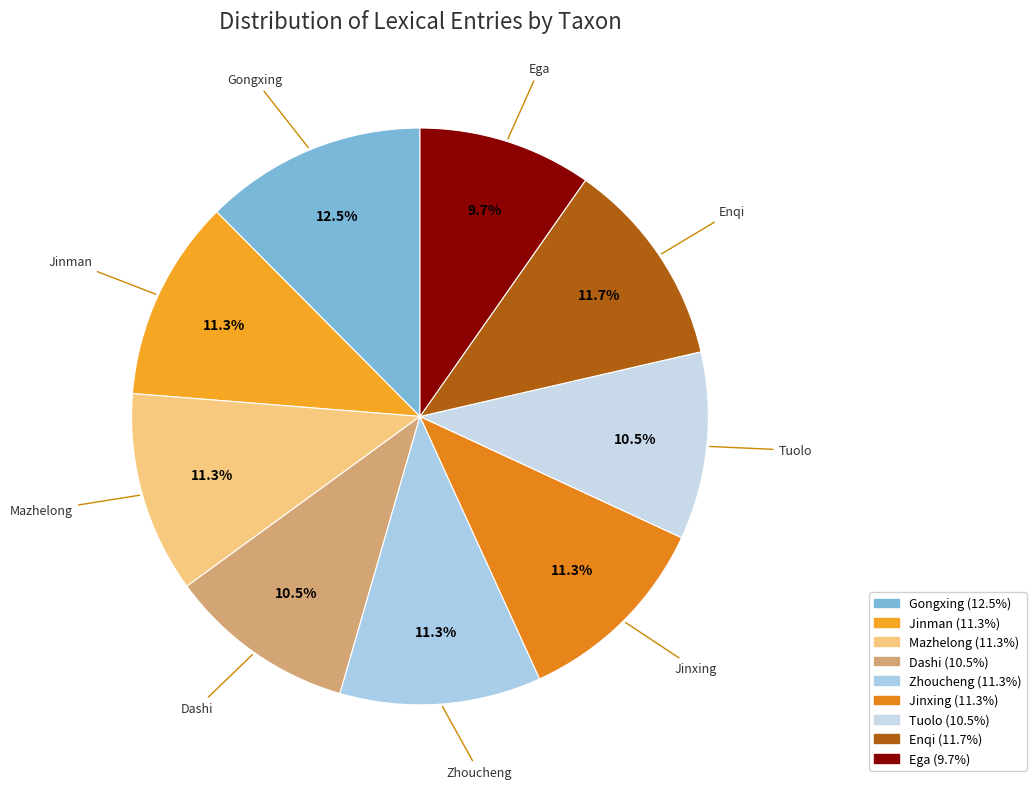

How many segments does this pie chart have?

9